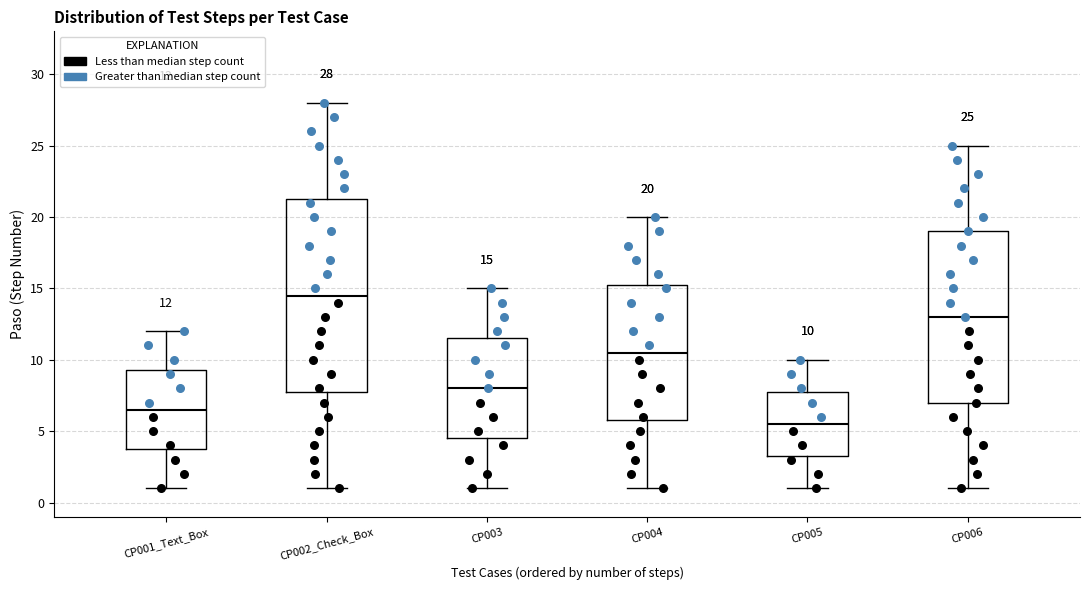

Which box has the highest median line?

CP002_Check_Box